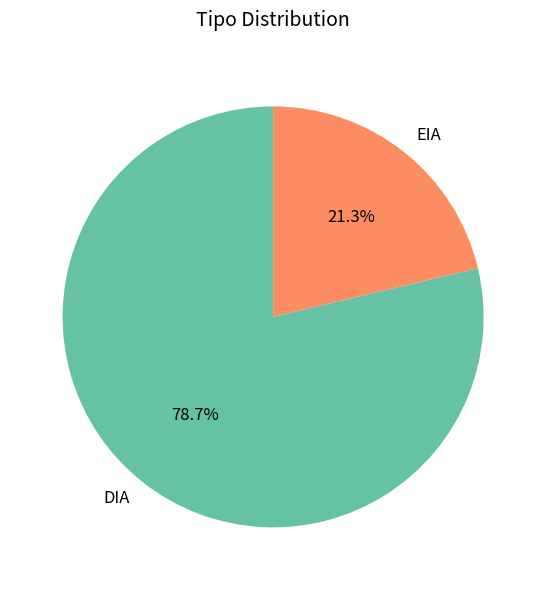

True or false: EIA accounts for 30% of the total.

False